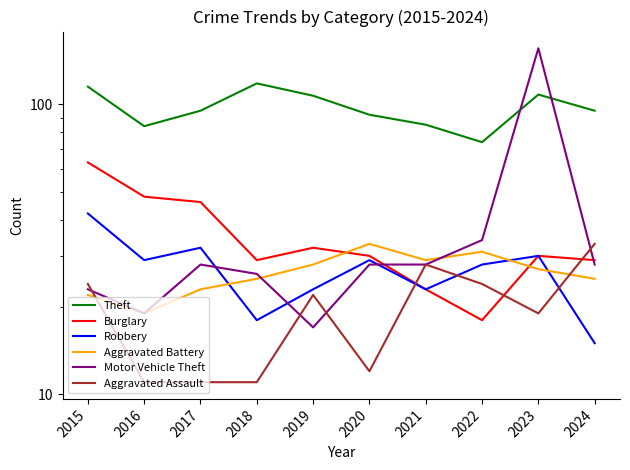

Where is the first local maximum for Burglary?

2019